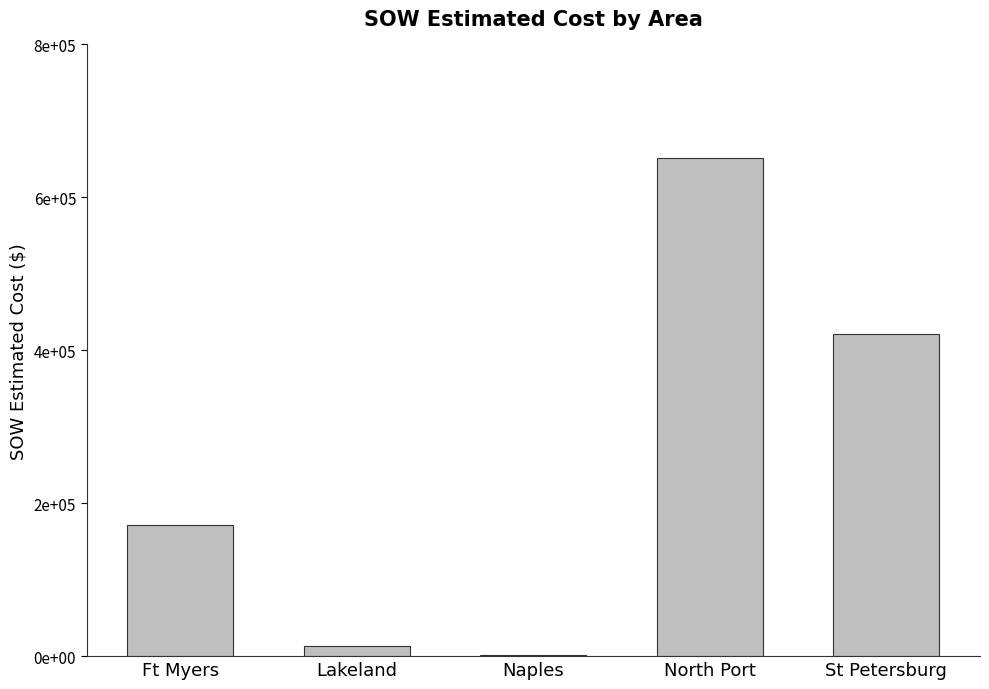

Are the bars grouped side by side (vs. stacked)?

No